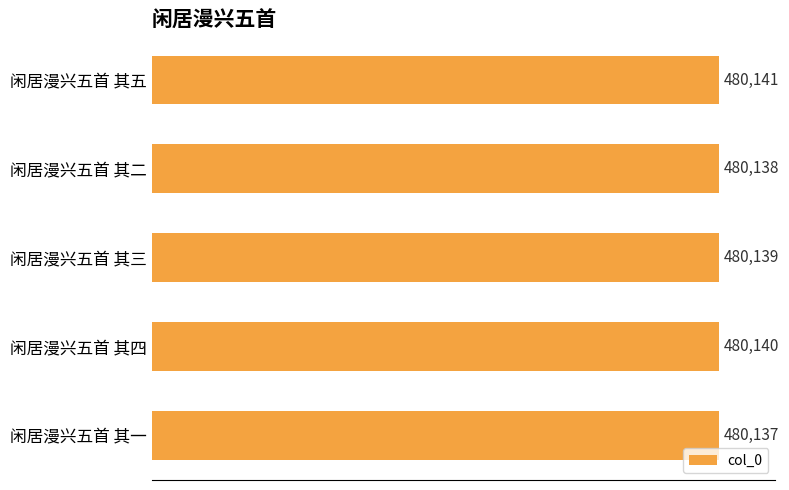

Reading top to bottom, list all the values displayed in this chart.

480141	480138	480139	480140	480137